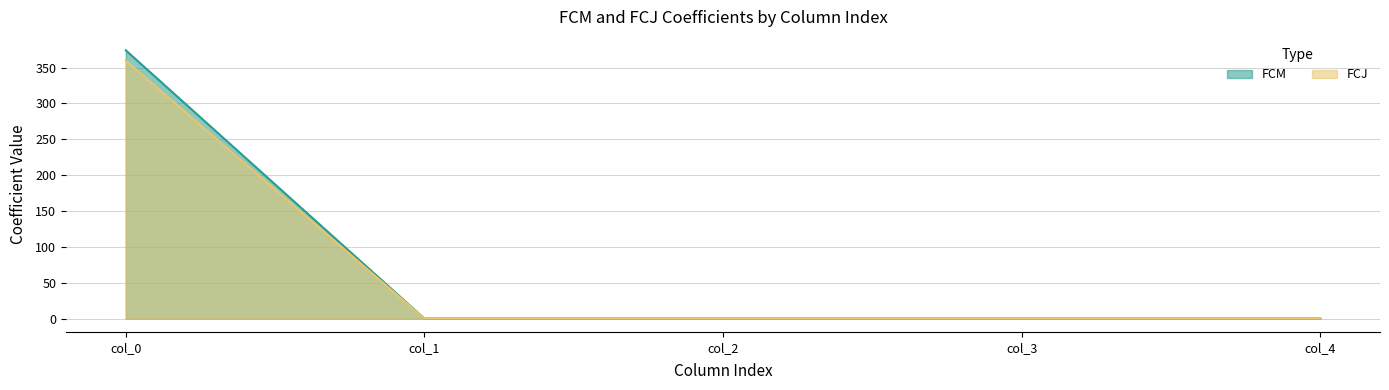

Which series ends up on top after the final intersection of FCM and FCJ?

FCM